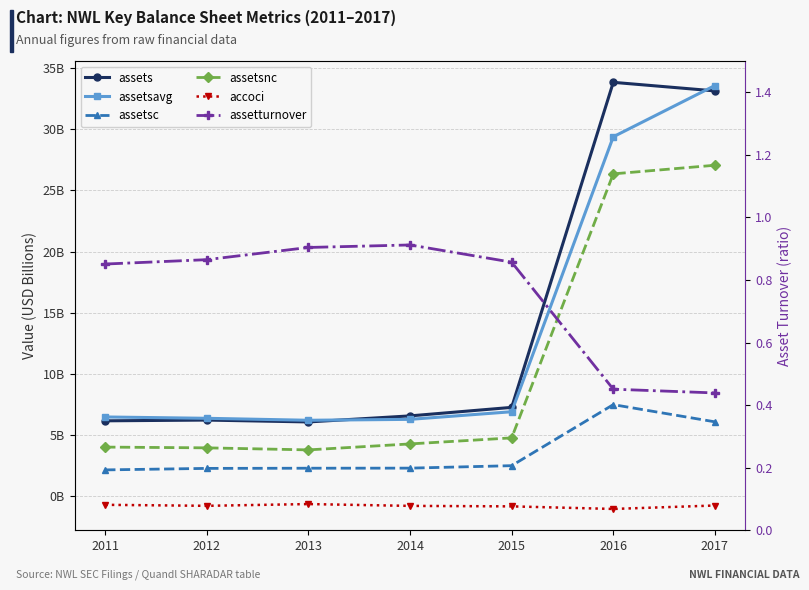

Which series has the largest total across all categories?

assets